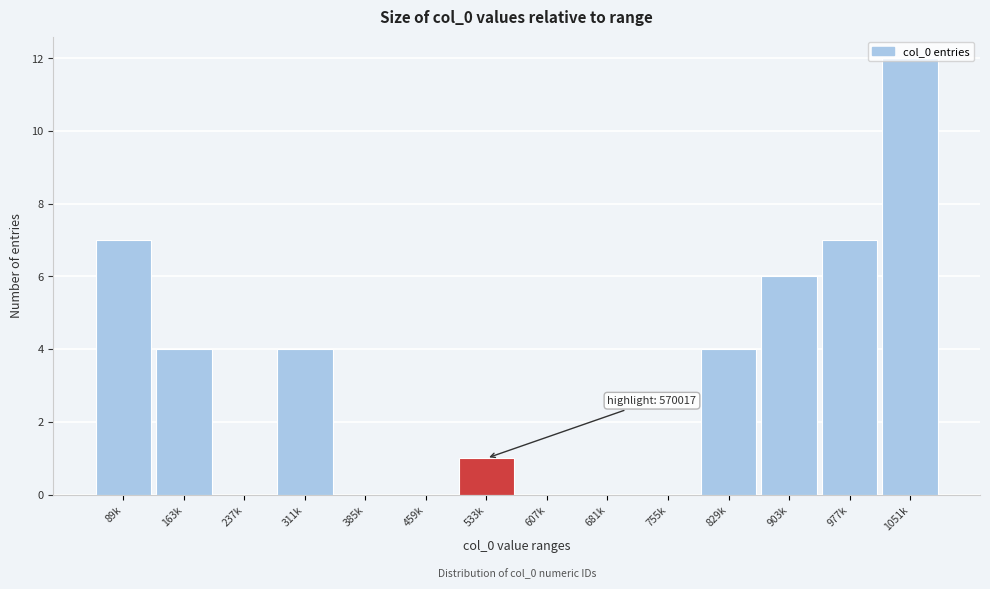

True or false: the data shows 0 at 607k.

True